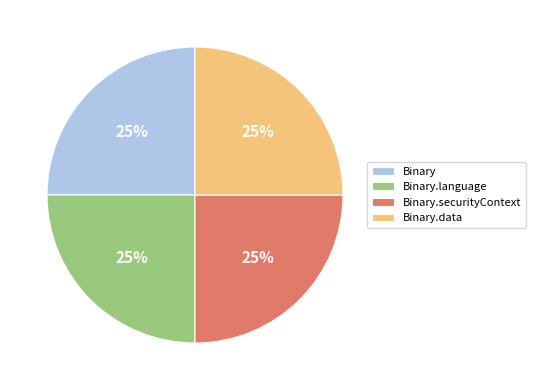

The Binary.securityContext slice represents 37% of the pie. True or false?

False